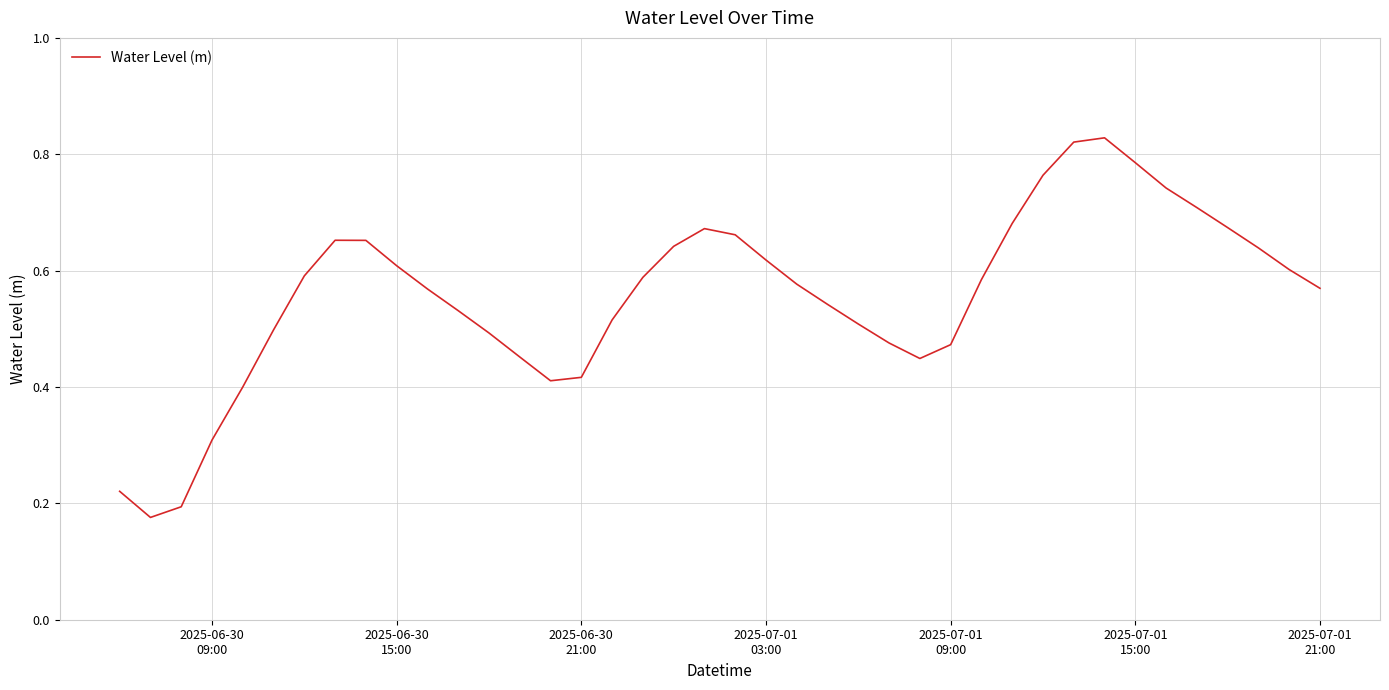

Is this an area chart (filled region under the line)?

No